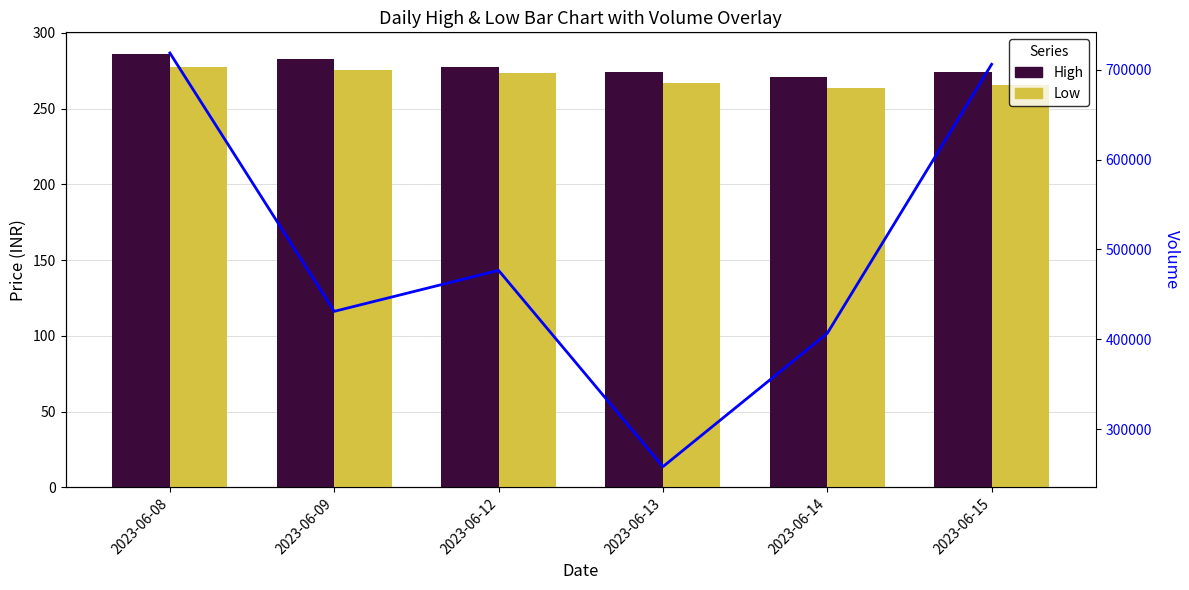

What is the value of the Volume bar at the 1st from the left?

718576.0